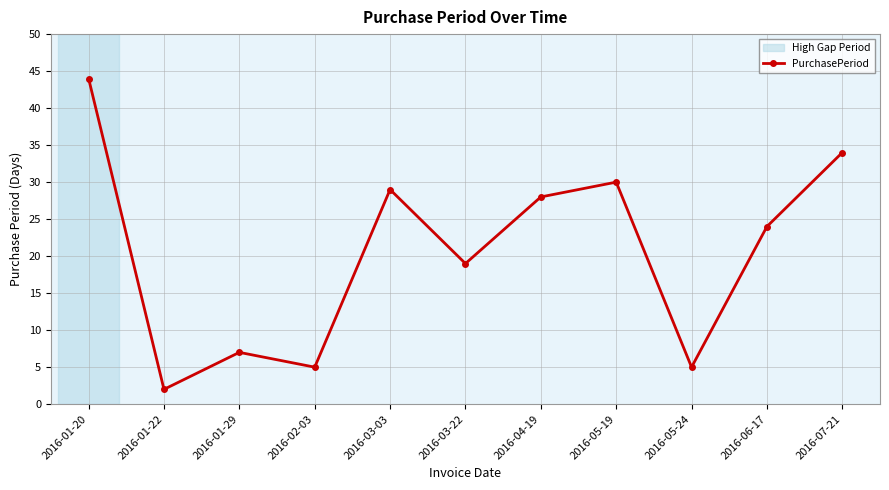

What is the difference between the second highest and minimum values?

32